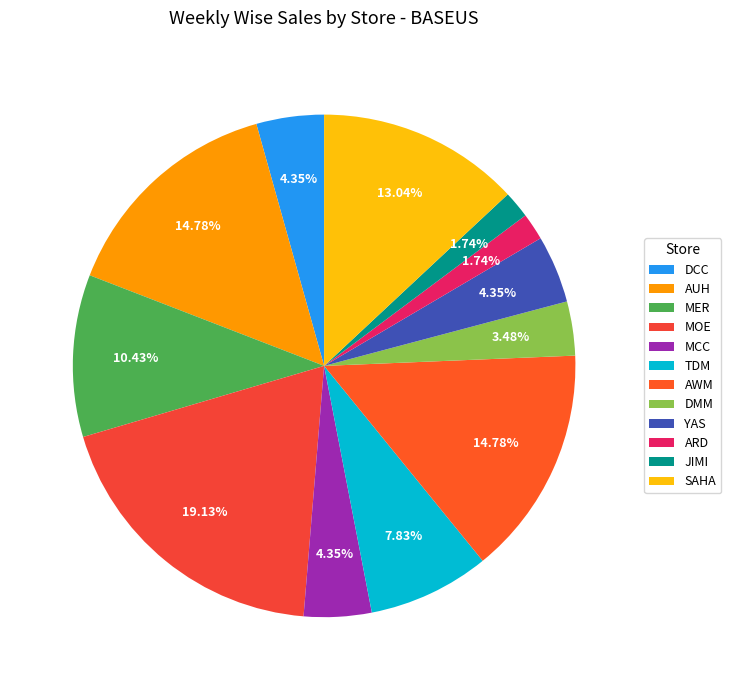

To the nearest percent, what is the average slice percentage?

8%